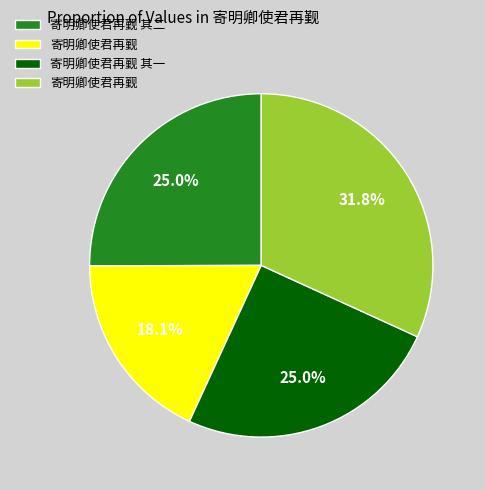

Is there any slice that represents more than half of the pie?

No